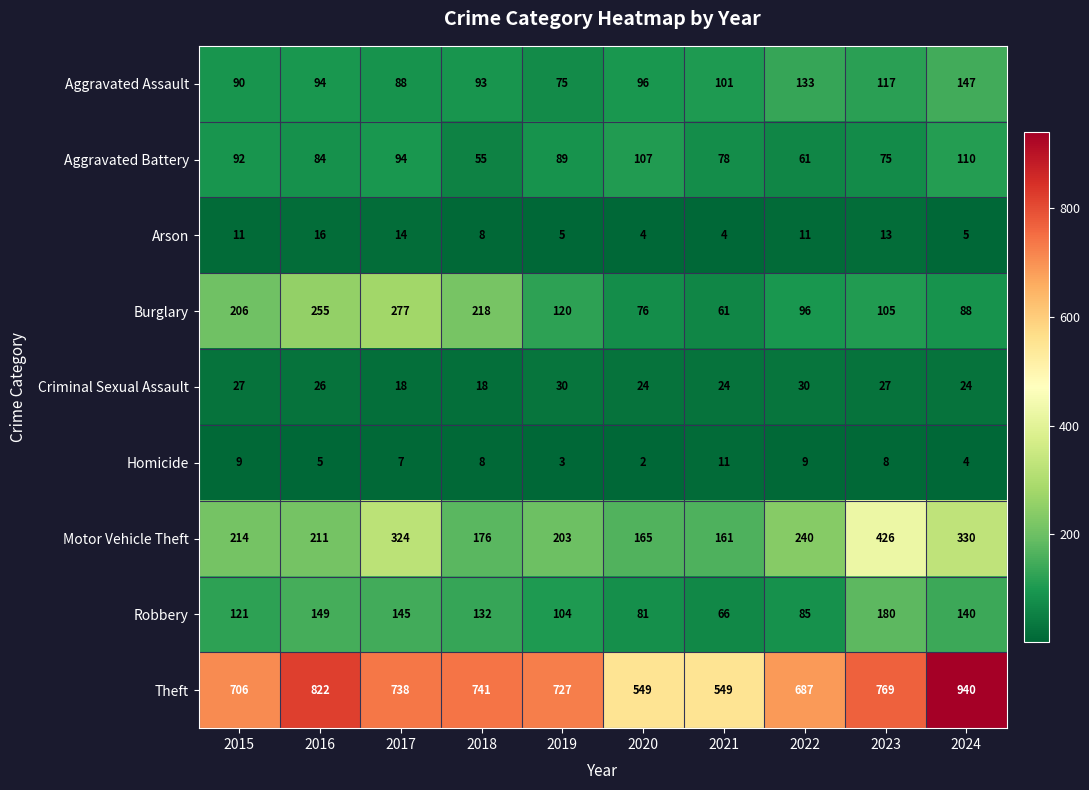

What is the maximum value shown in the chart?

940